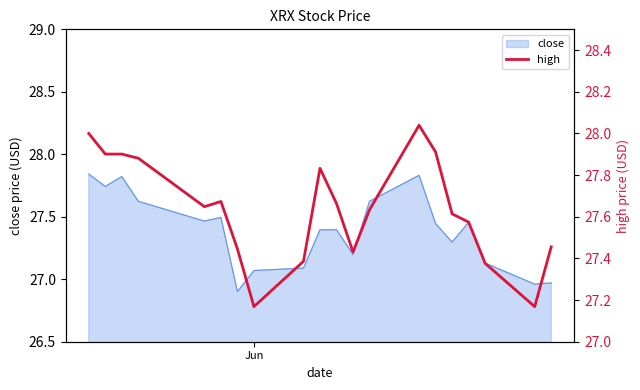

Reading left to right, list all the values displayed in this chart.

28.0	27.9	27.9	27.9	27.6	27.7	27.4	27.2	27.4	27.8	27.7	27.4	27.6	28.0	27.9	27.6	27.6	27.4	27.2	27.5